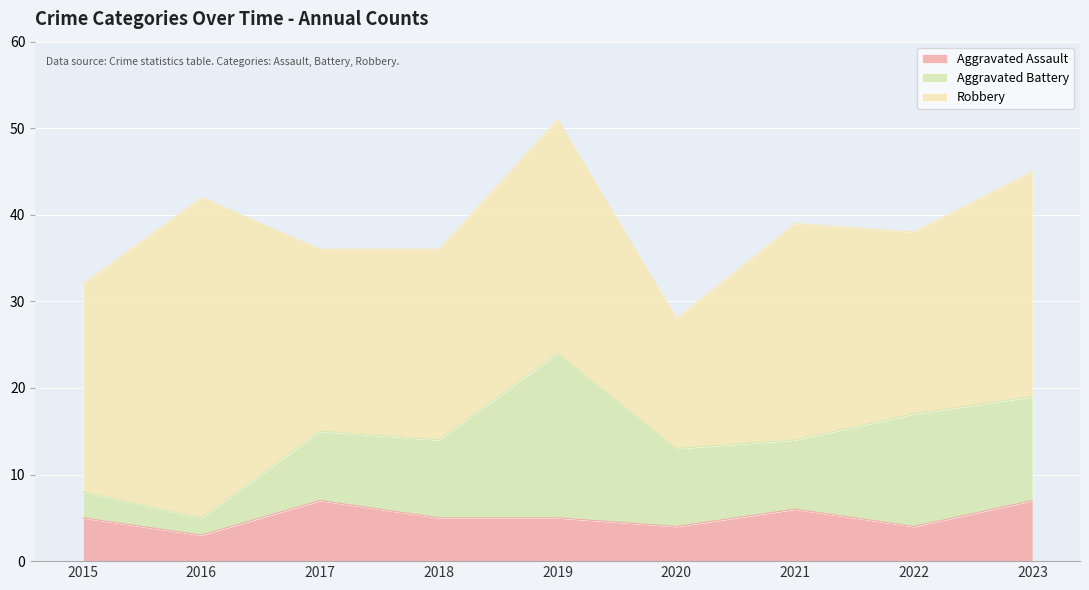

How many series are shown in this chart?

3